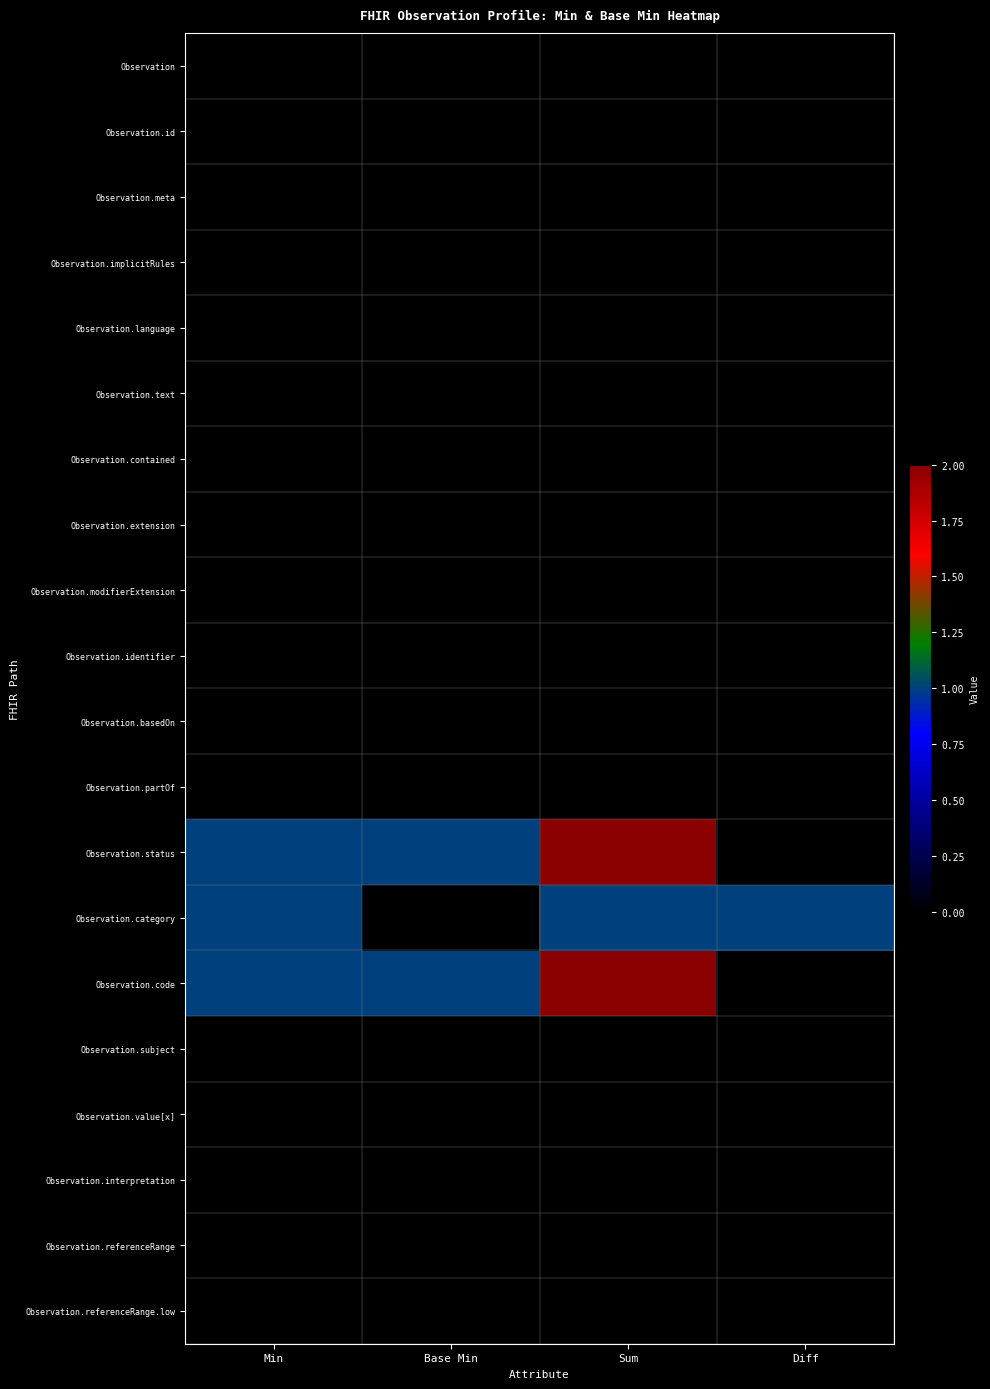

Rank the series by their maximum value, from highest to lowest.

Observation.status, Observation.code, Observation.category, Observation, Observation.id, Observation.meta, Observation.implicitRules, Observation.language, Observation.text, Observation.contained, Observation.extension, Observation.modifierExtension, Observation.identifier, Observation.basedOn, Observation.partOf, Observation.subject, Observation.value[x], Observation.interpretation, Observation.referenceRange, Observation.referenceRange.low